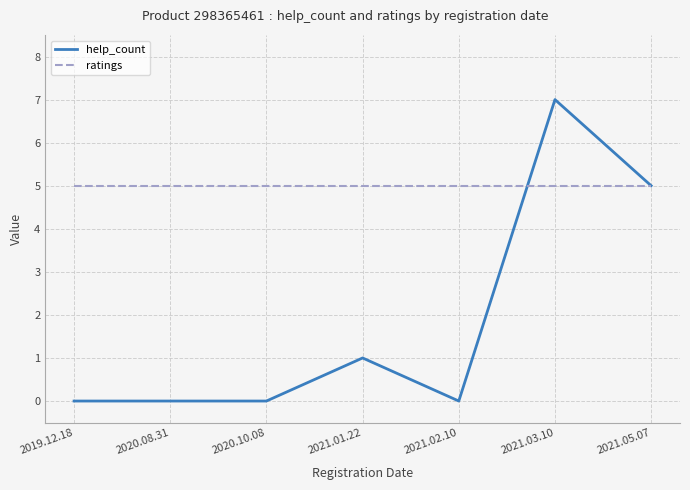

How many lines are shown in the chart?

2